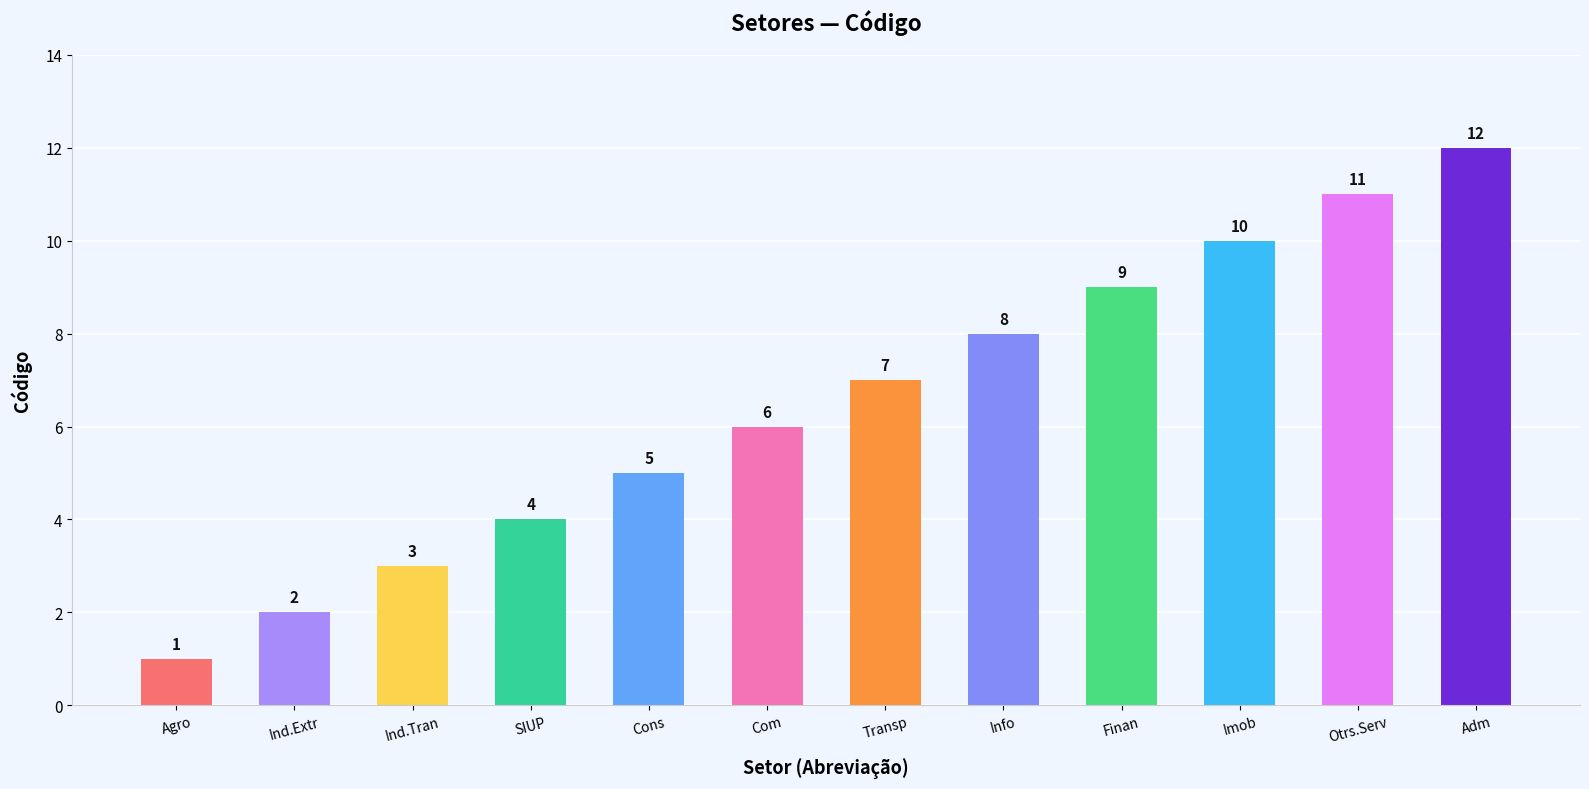

What is the difference between the second highest and second lowest values?

9